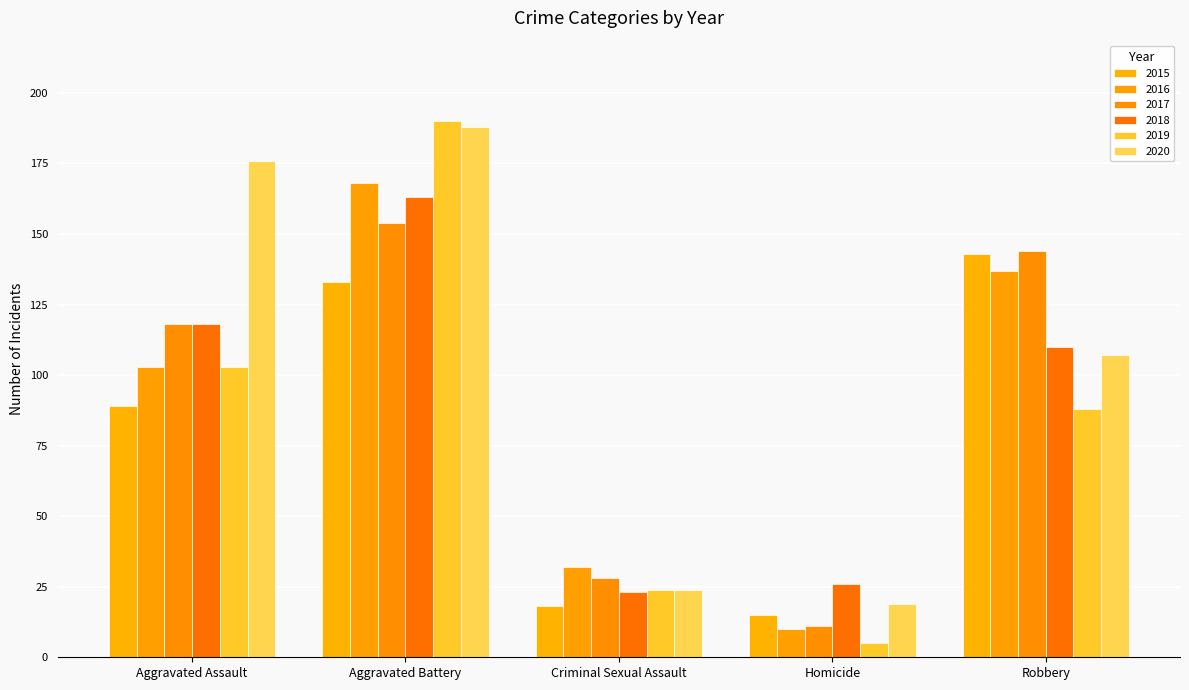

Reading left to right, list all the values displayed in this chart.

2015: Aggravated Assault=89	Aggravated Battery=133	Criminal Sexual Assault=18	Homicide=15	Robbery=143
2016: Aggravated Assault=103	Aggravated Battery=168	Criminal Sexual Assault=32	Homicide=10	Robbery=137
2017: Aggravated Assault=118	Aggravated Battery=154	Criminal Sexual Assault=28	Homicide=11	Robbery=144
2018: Aggravated Assault=118	Aggravated Battery=163	Criminal Sexual Assault=23	Homicide=26	Robbery=110
2019: Aggravated Assault=103	Aggravated Battery=190	Criminal Sexual Assault=24	Homicide=5	Robbery=88
2020: Aggravated Assault=176	Aggravated Battery=188	Criminal Sexual Assault=24	Homicide=19	Robbery=107